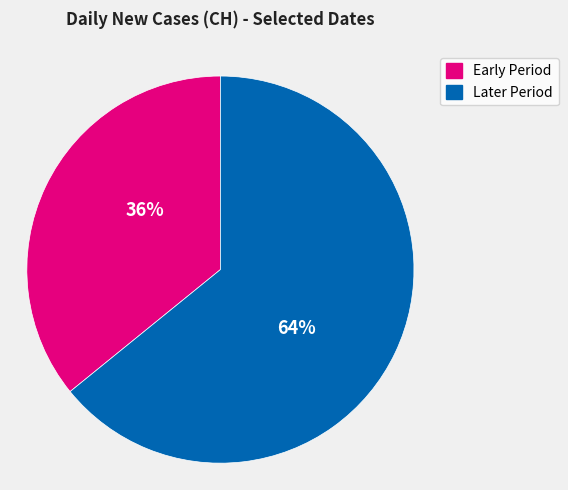

Is there any slice that represents more than half of the pie?

Yes